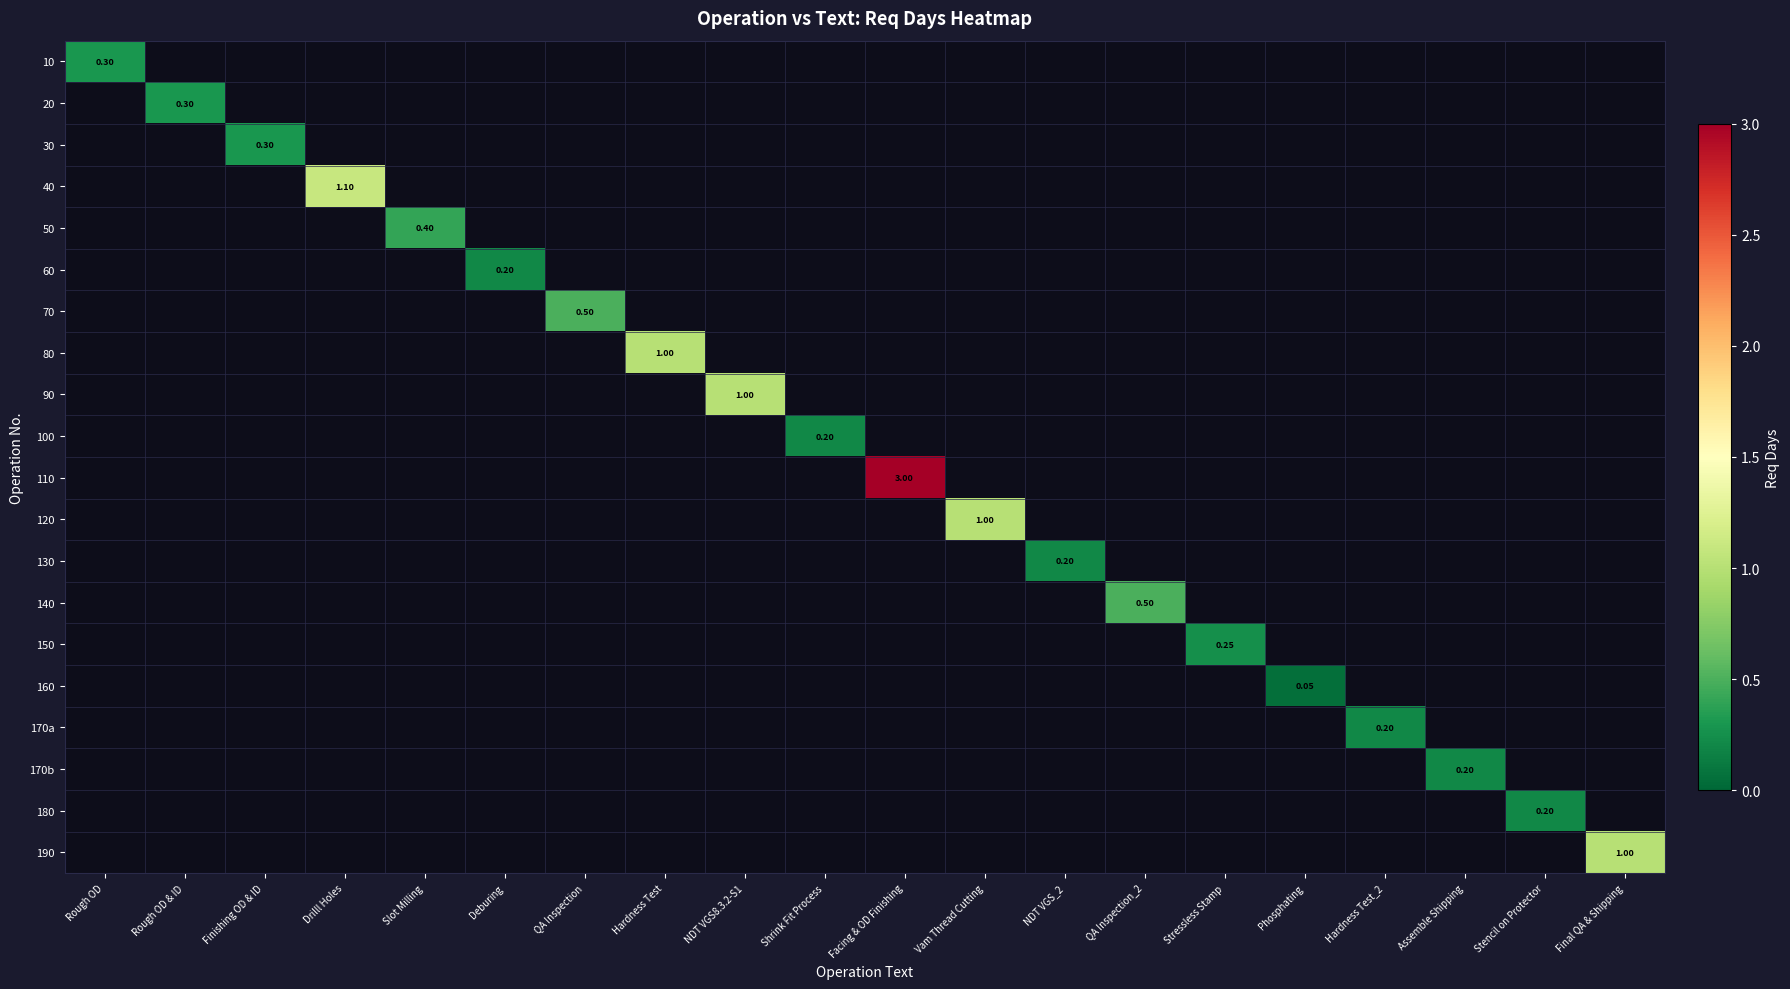

Which series has the largest total across all categories?

110